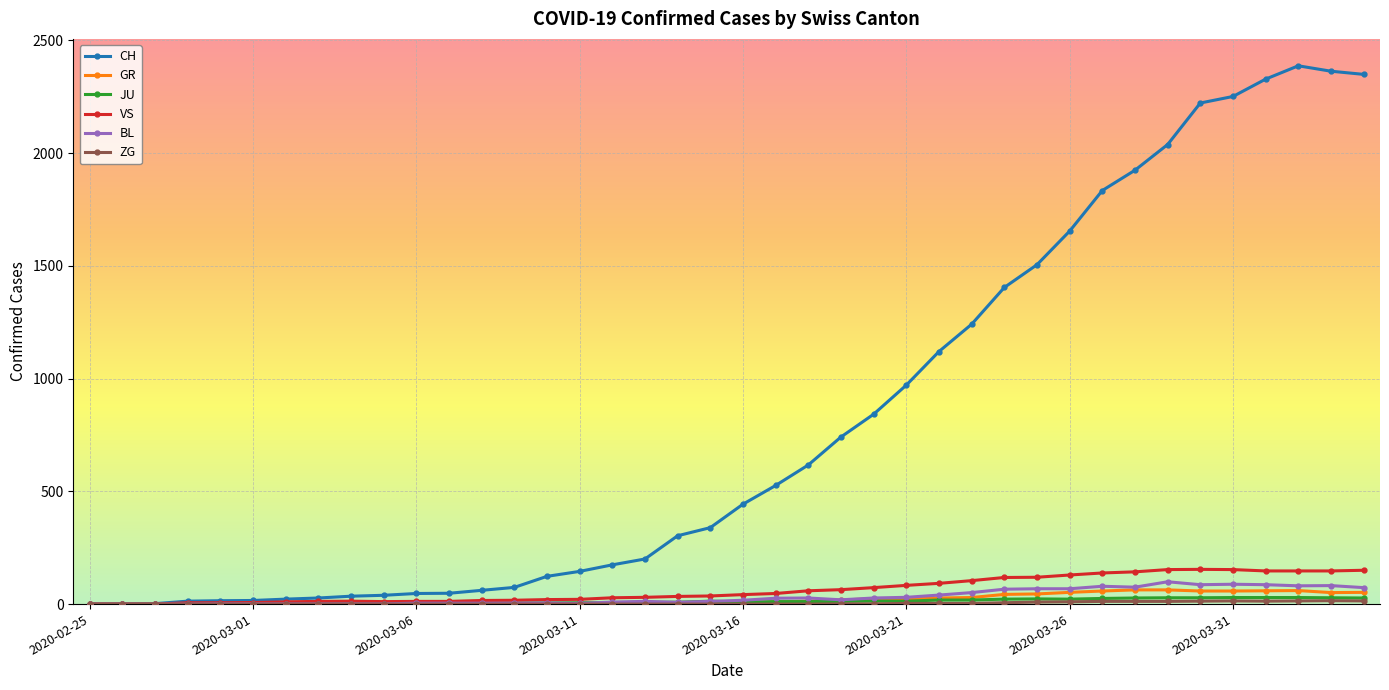

Which series has the largest range (max minus min)?

CH